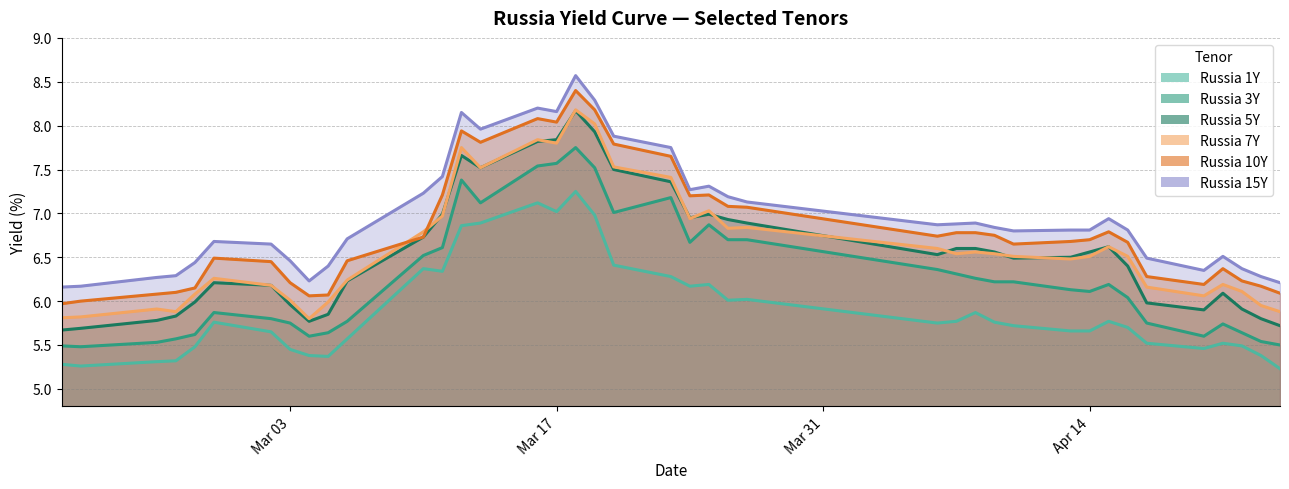

What is the sum of the Russia 5Y values at 2020-03-16 and 2020-03-19?

15.8